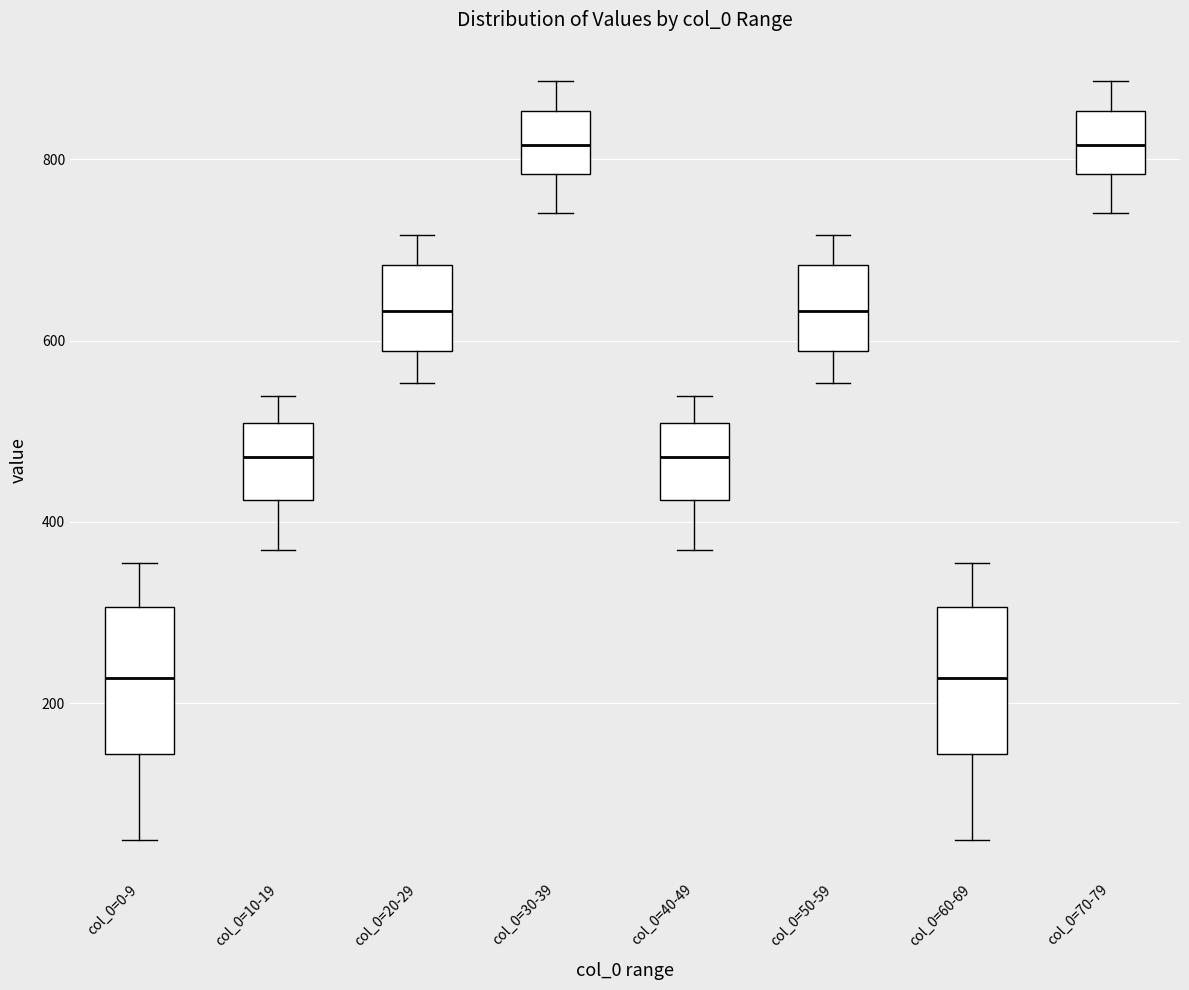

Reading left to right, transcribe this box plot: for each box, give where its median line is, the range the box spans, and where its two whiskers end, as read against the y-axis. The values are not printed on the chart, so give them approximately, as read against the axis.

col_0=0-9: median 220, box 140 to 300, whiskers 40 to 360
col_0=10-19: median 480, box 420 to 500, whiskers 360 to 540
col_0=20-29: median 640, box 580 to 680, whiskers 560 to 720
col_0=30-39: median 820, box 780 to 860, whiskers 740 to 880
col_0=40-49: median 480, box 420 to 500, whiskers 360 to 540
col_0=50-59: median 640, box 580 to 680, whiskers 560 to 720
col_0=60-69: median 220, box 140 to 300, whiskers 40 to 360
col_0=70-79: median 820, box 780 to 860, whiskers 740 to 880